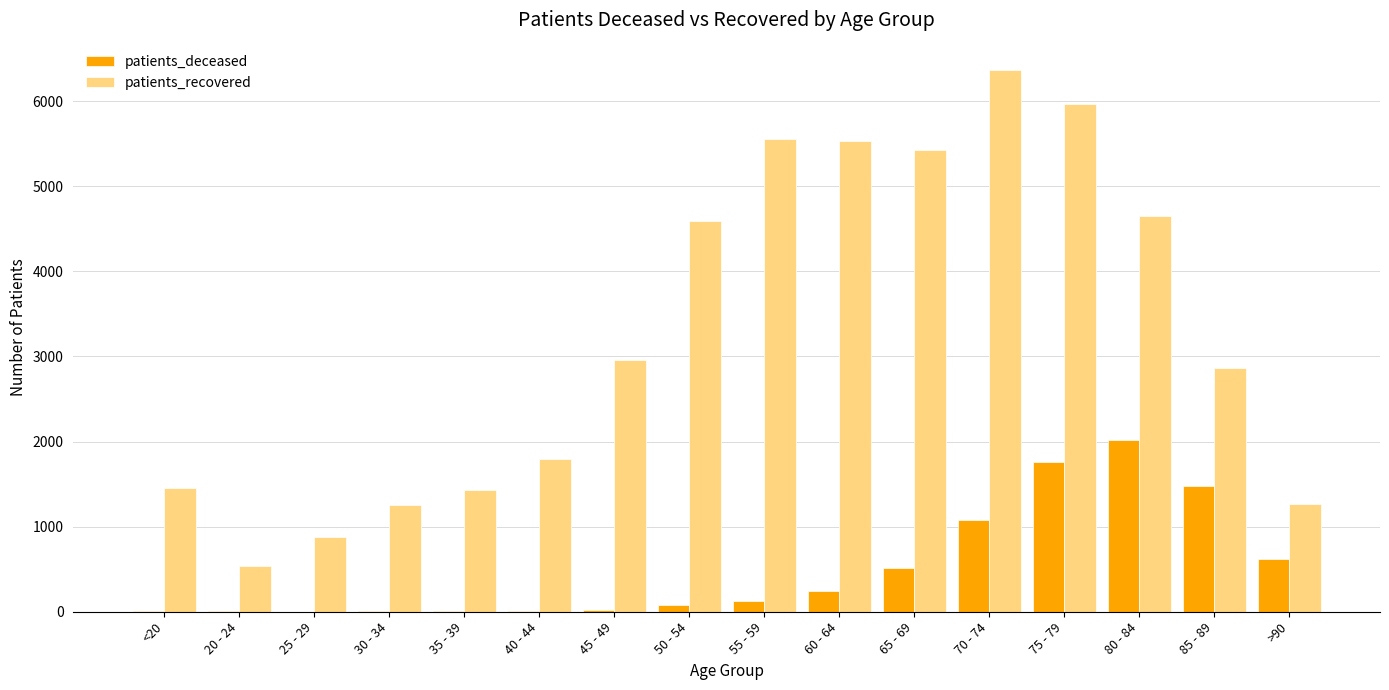

Between 25 - 29 and 40 - 44, which series saw the biggest shift?

patients_recovered